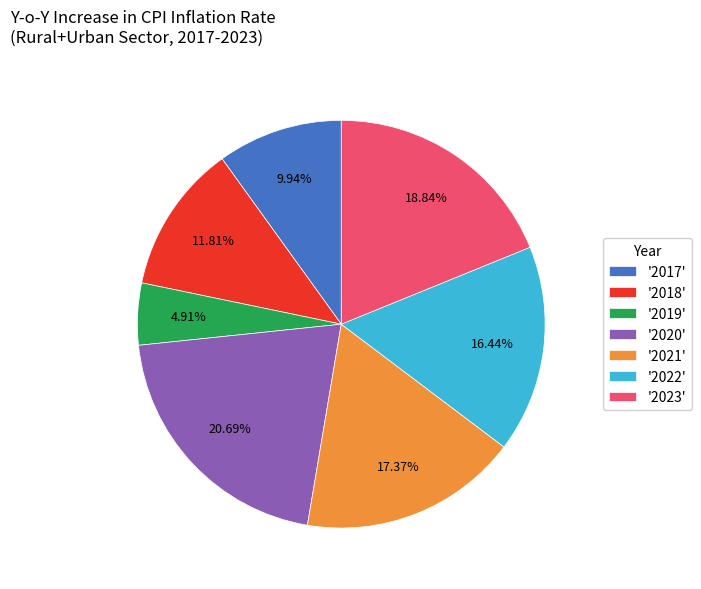

Between '2018' and '2020', which is larger?

'2020'